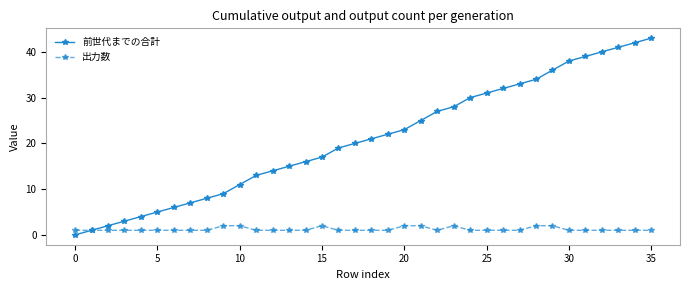

True or false: 出力数 has more than 0 points higher than both neighbors.

True